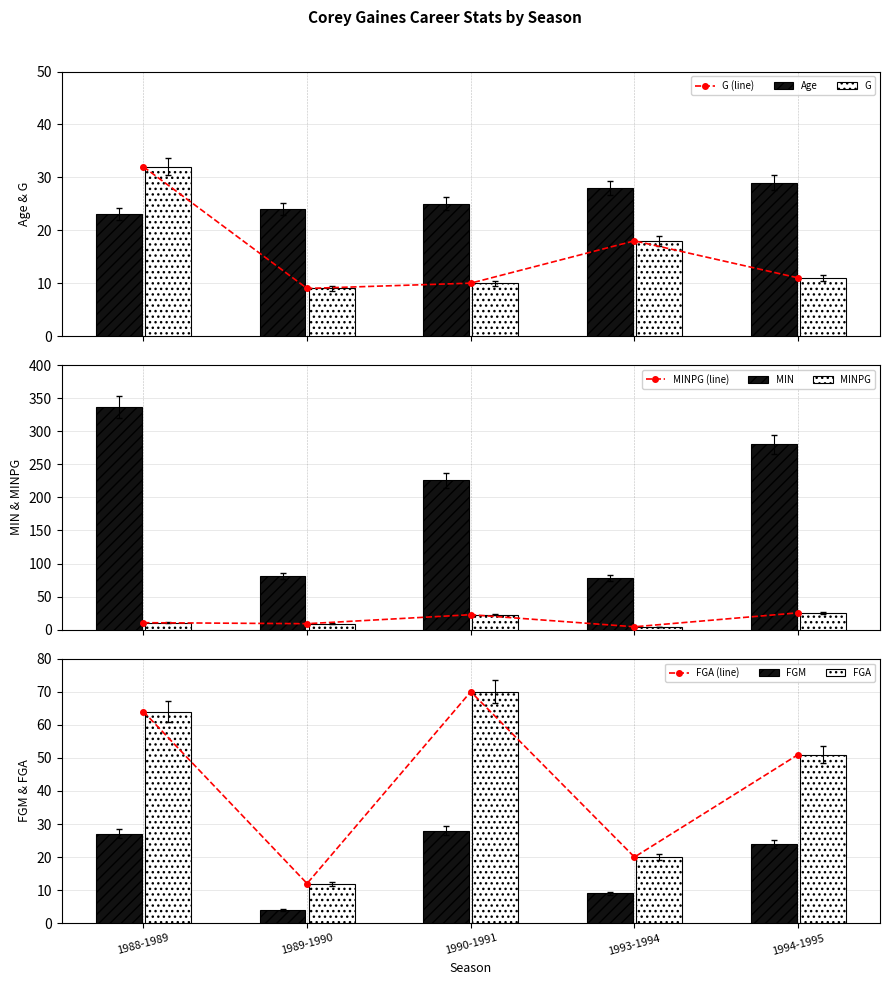

What is the average value of the FGA series?

43